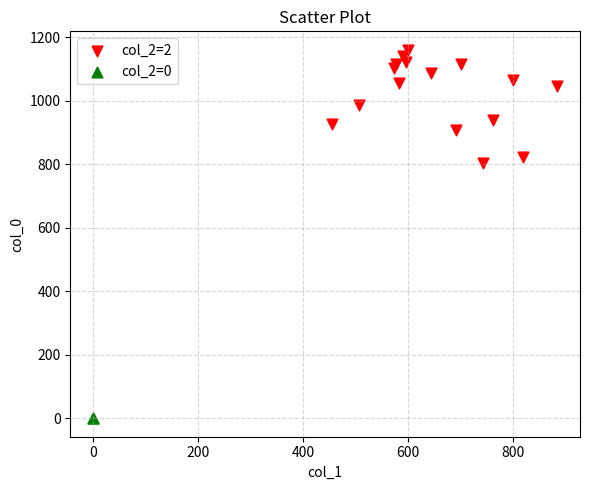

Which series reaches the maximum Y coordinate?

col_2=2